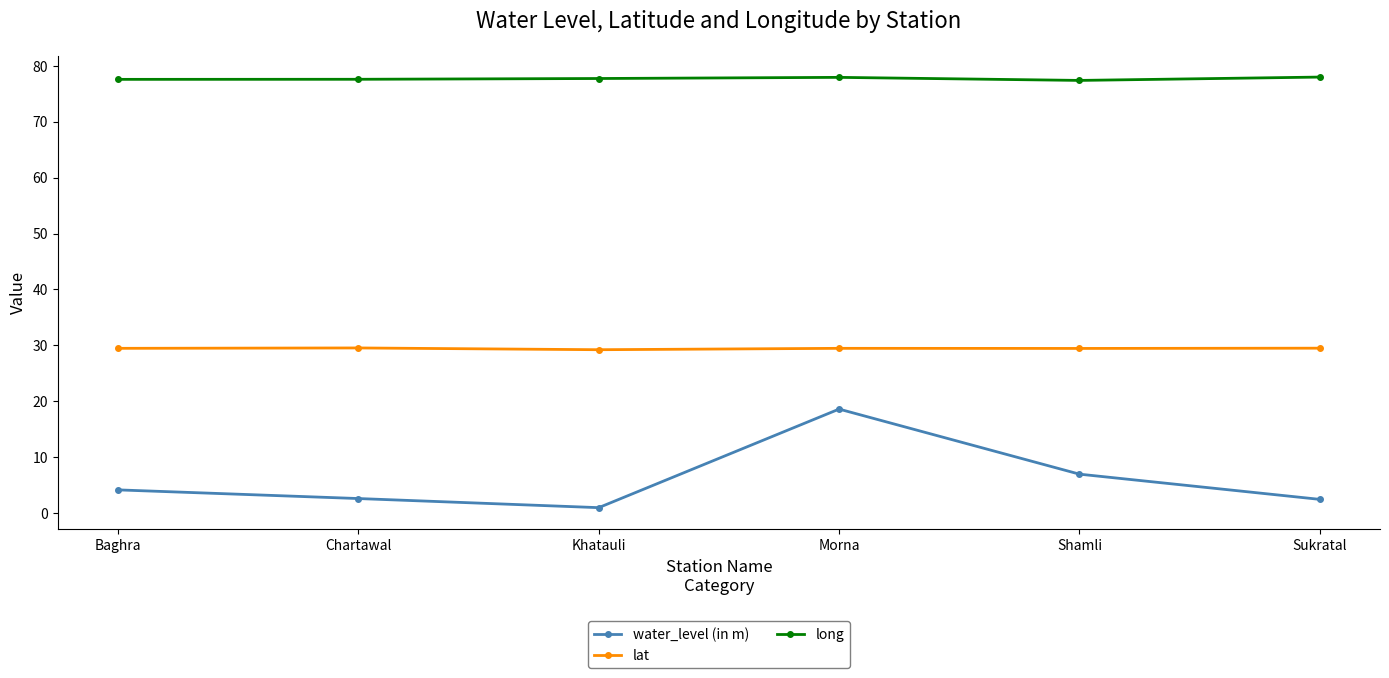

What is the total value across all series at Morna?

126.0